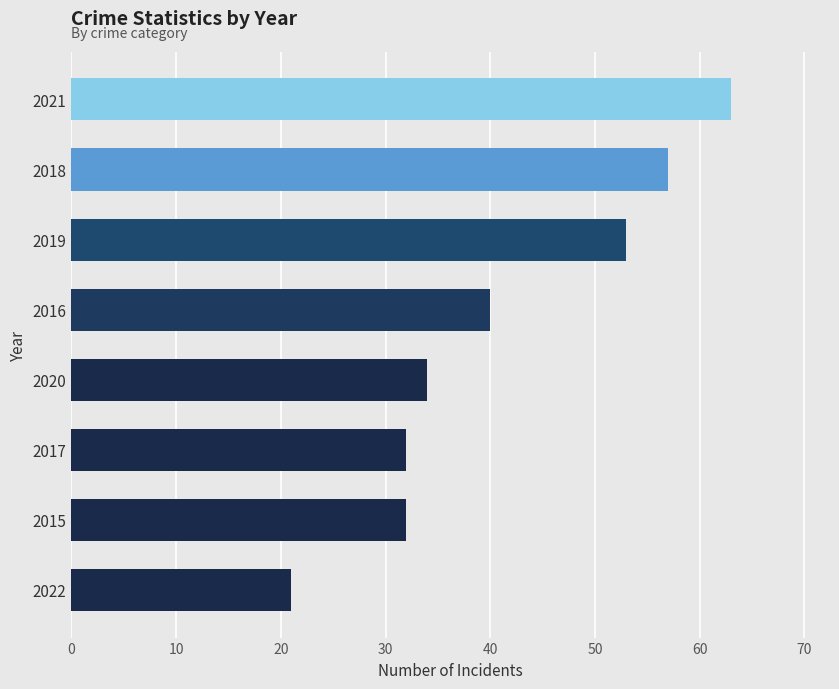

How many bars are there in total?

8